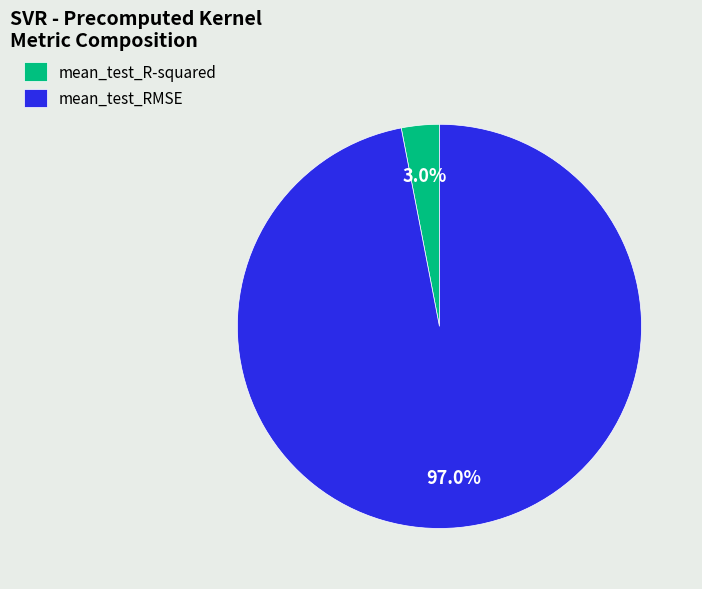

Does mean_test_R-squared represent more than half of the total?

No